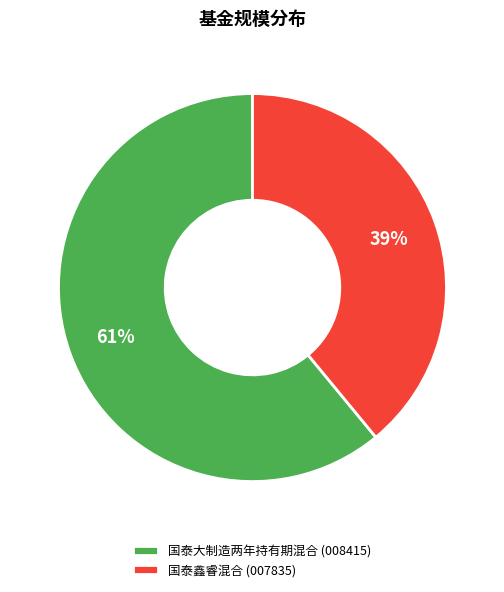

Is there a majority slice in this chart?

Yes